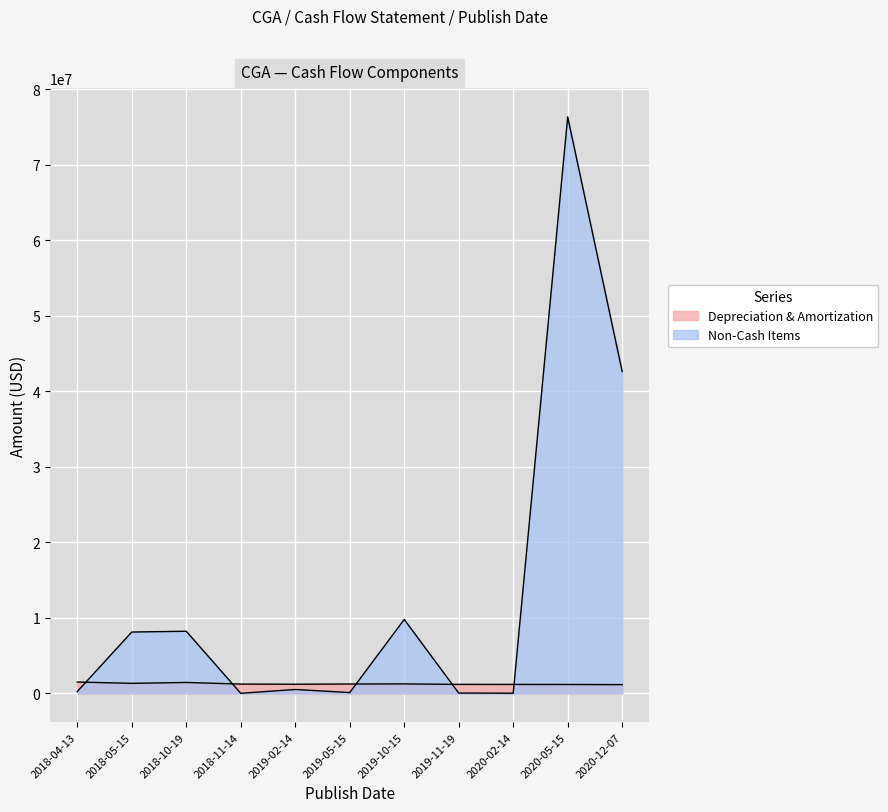

Reading left to right, transcribe all the data shown in this chart.

Depreciation & Amortization: 2018-04-13=1500446	2018-05-15=1324449	2018-10-19=1441668	2018-11-14=1226500	2019-02-14=1207689	2019-05-15=1237638	2019-10-15=1248952	2019-11-19=1188190	2020-02-14=1182028	2020-05-15=1172886	2020-12-07=1155378
Non-Cash Items: 2018-04-13=237476	2018-05-15=8121699	2018-10-19=8224732	2018-11-14=5863	2019-02-14=512216	2019-05-15=103221	2019-10-15=9785732	2019-11-19=39230	2020-02-14=18585	2020-05-15=76346244	2020-12-07=42628332